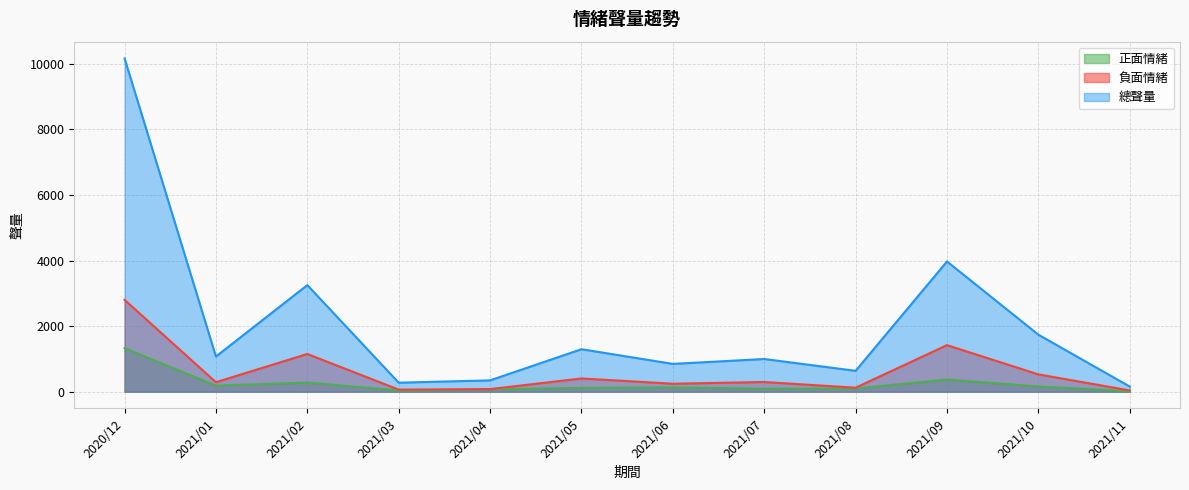

The value of 負面情緒 at 2021/07 is 296. True or false?

True